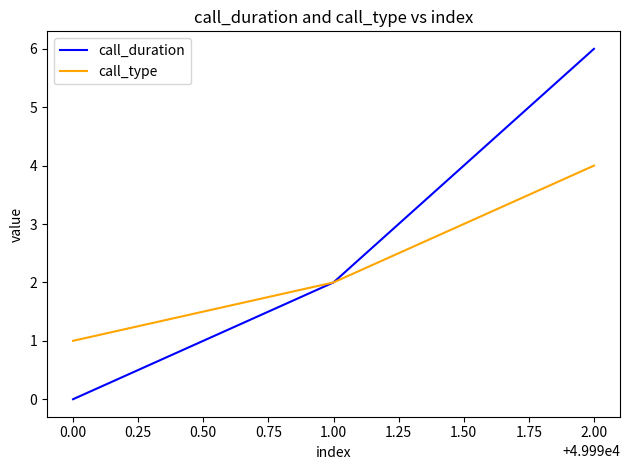

What is the highest value of the call_duration series?

6